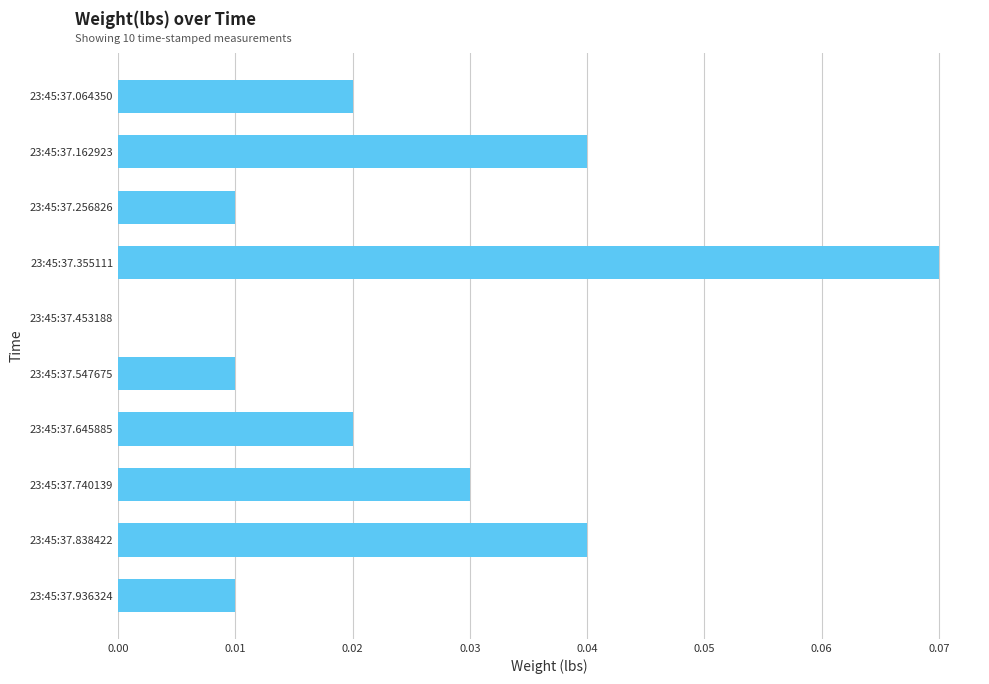

The value at 23:45:37.453188 is 0.0. True or false?

True